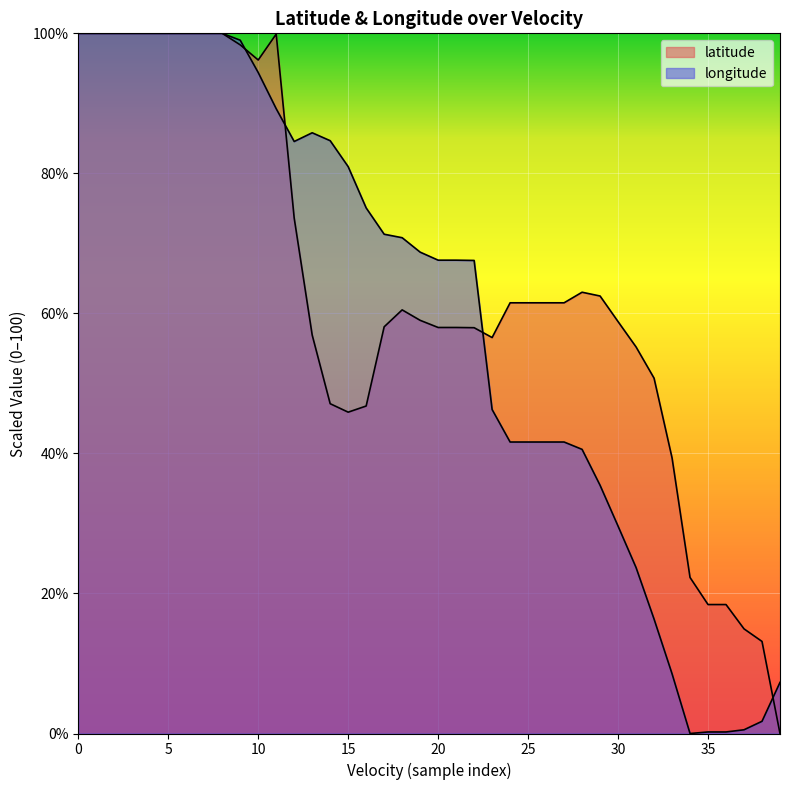

How many lines are shown in the chart?

2